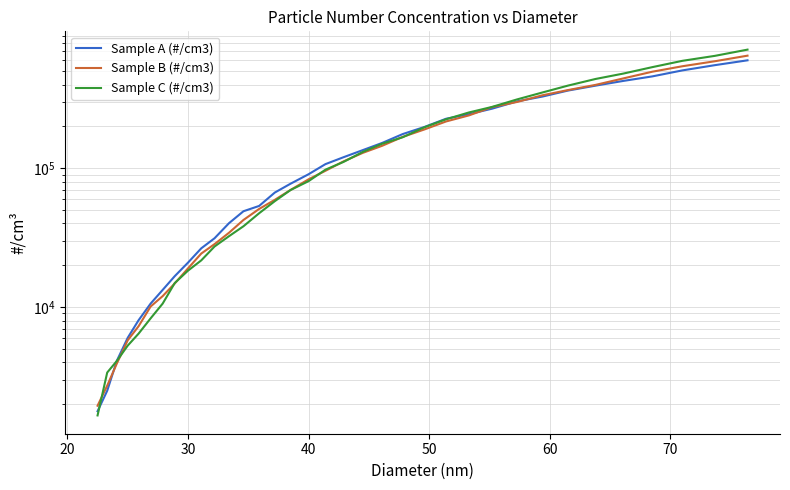

What is the highest value of the Sample C (#/cm3) series?

714000